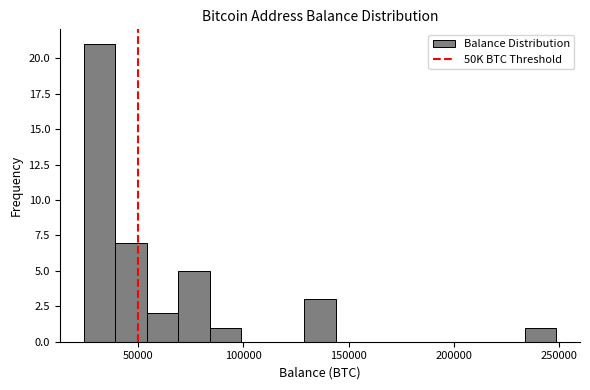

Read against the x-axis, roughly where is the centre of the tallest bar?

30000